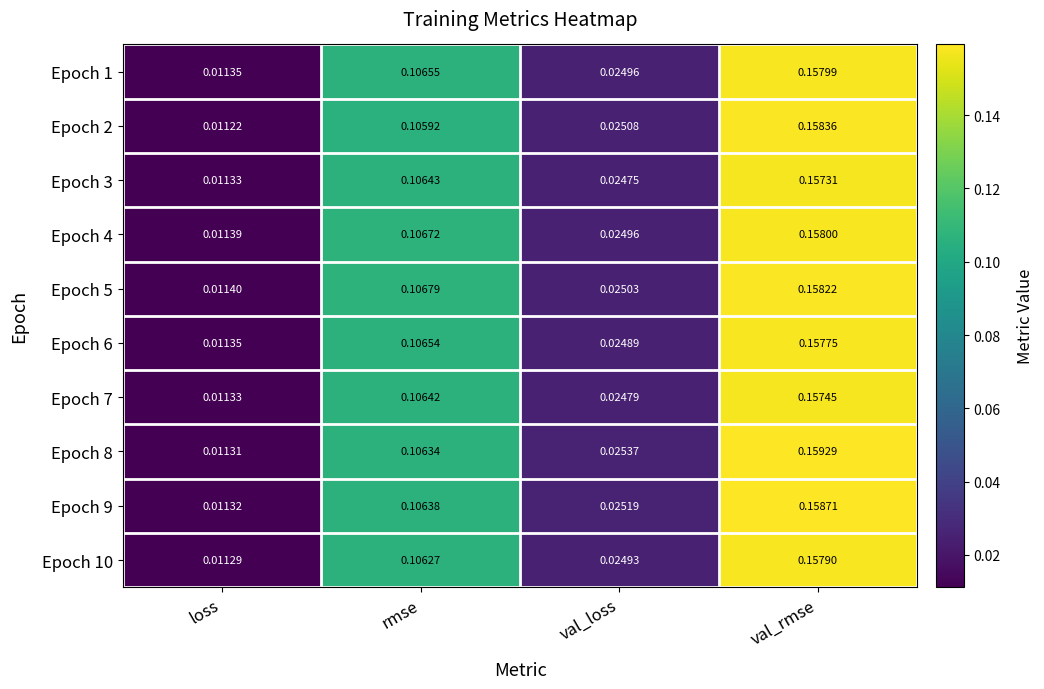

At how many categories does at least one series exceed 0?

4